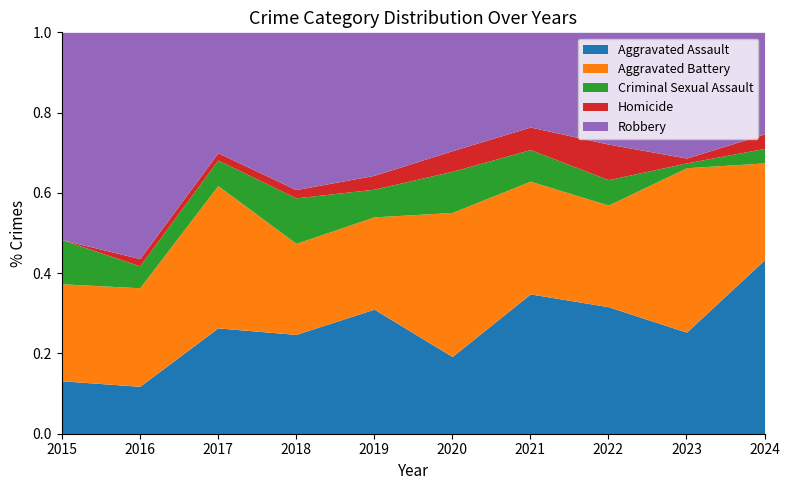

Which series has the widest spread of values?

Robbery